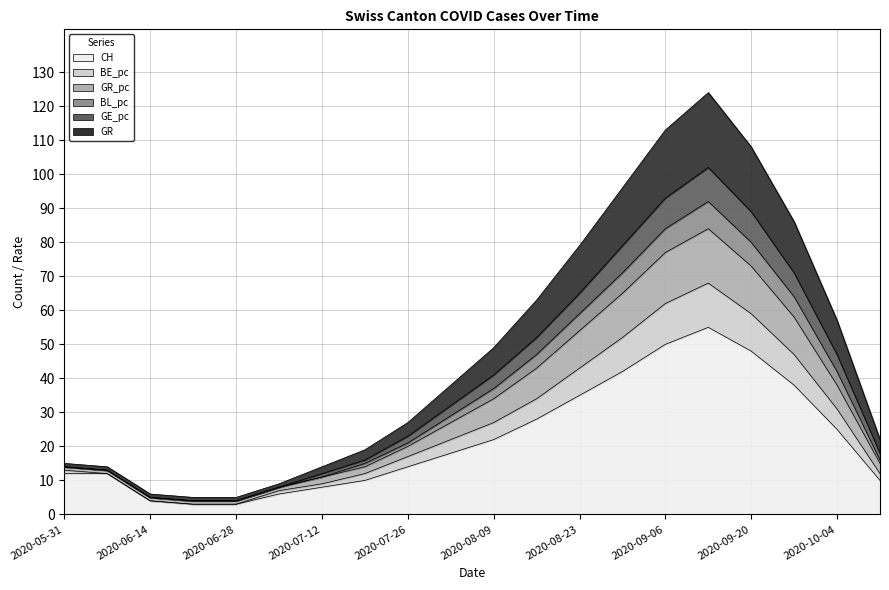

True or false: BL_pc and GE_pc intersect in this chart.

False